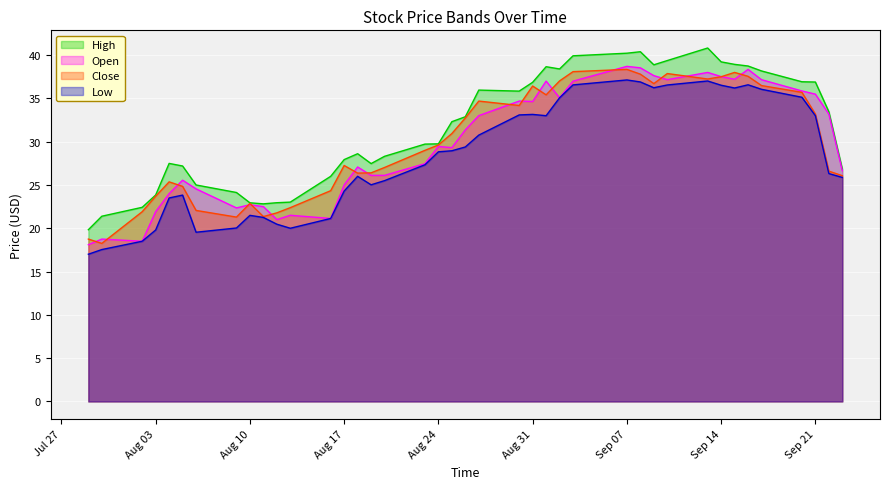

What is the minimum value for Low?

17.0